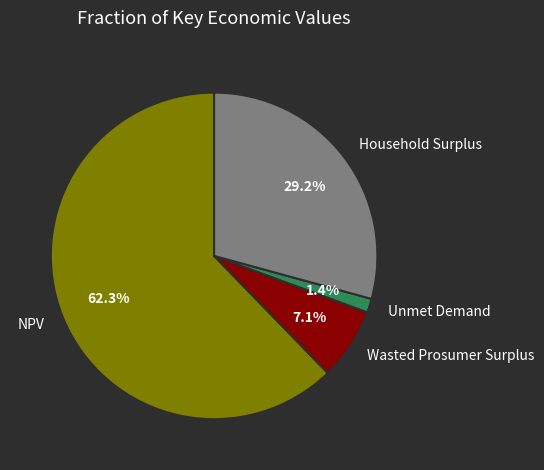

To the nearest percent, what portion does Wasted Prosumer Surplus represent?

7%